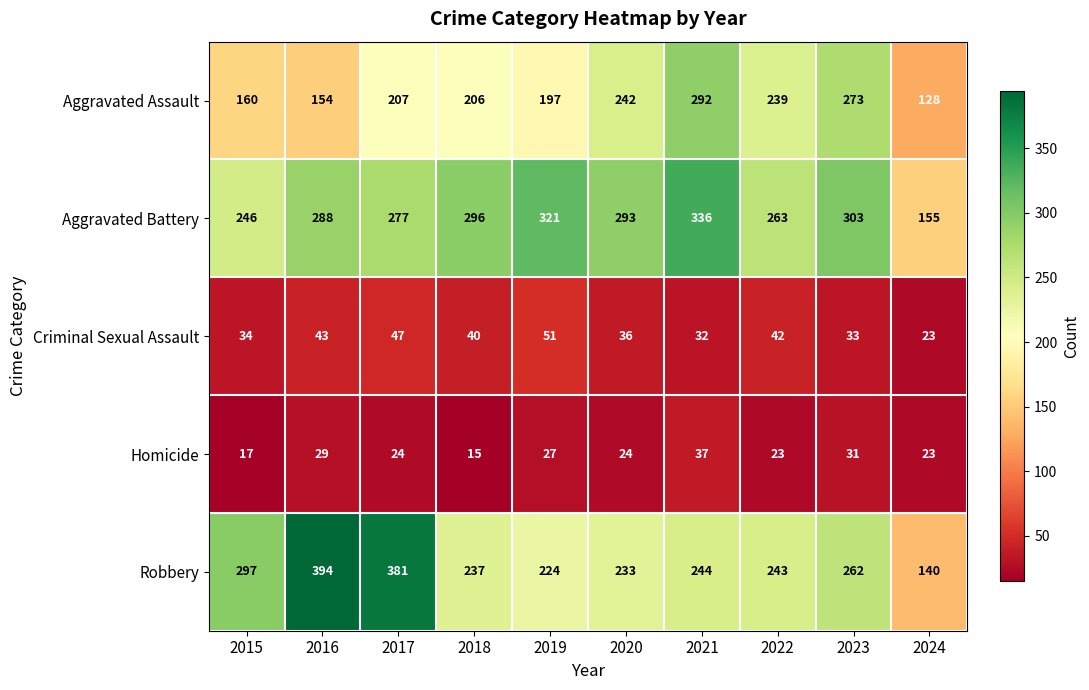

What is the maximum value shown in the chart?

394